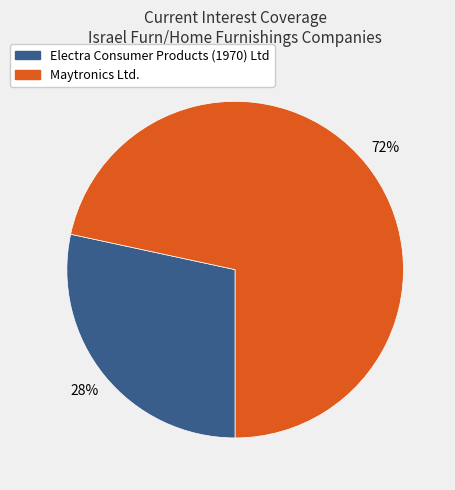

What is the majority slice?

Maytronics Ltd.